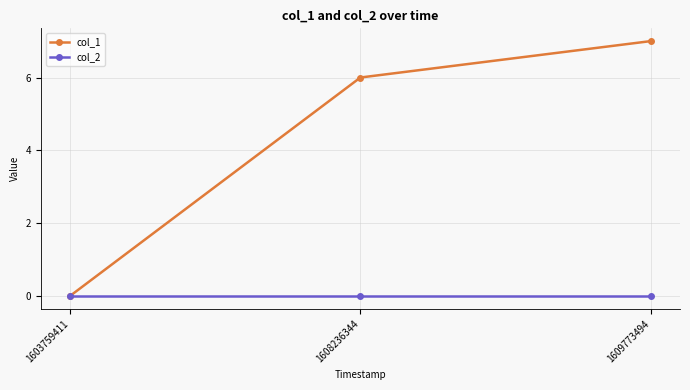

Reading left to right, transcribe all the data shown in this chart.

col_1: 1603759411=0	1608236344=6	1609773494=7
col_2: 1603759411=0	1608236344=0	1609773494=0